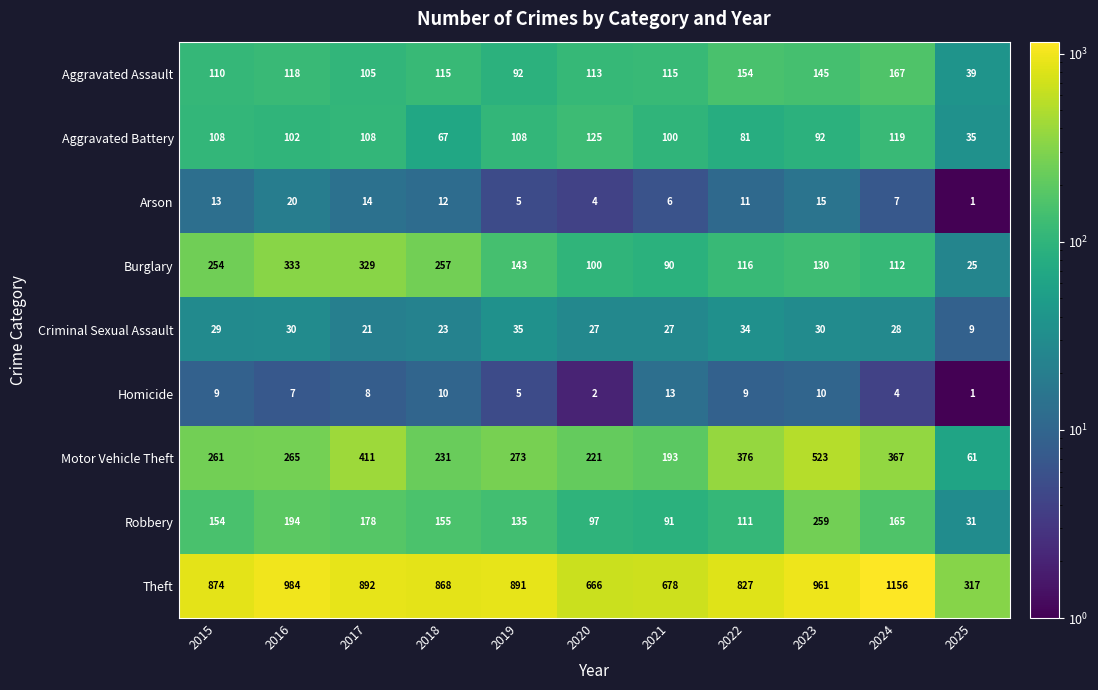

At 2018, list the series in order from largest to smallest.

Theft, Burglary, Motor Vehicle Theft, Robbery, Aggravated Assault, Aggravated Battery, Criminal Sexual Assault, Arson, Homicide